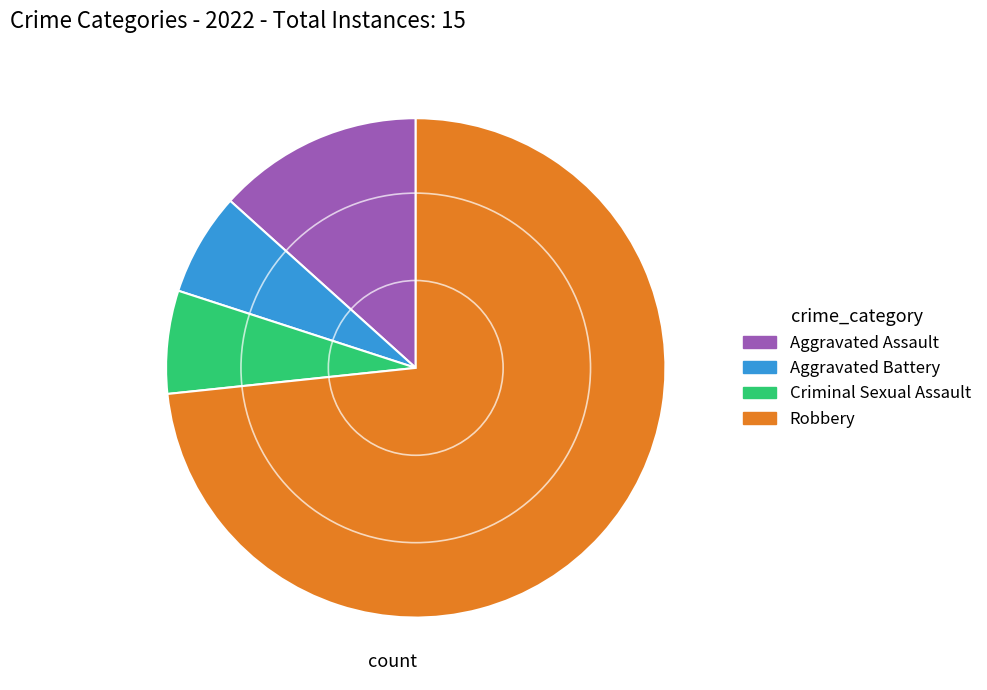

Between Criminal Sexual Assault and Aggravated Assault, which is larger?

Aggravated Assault